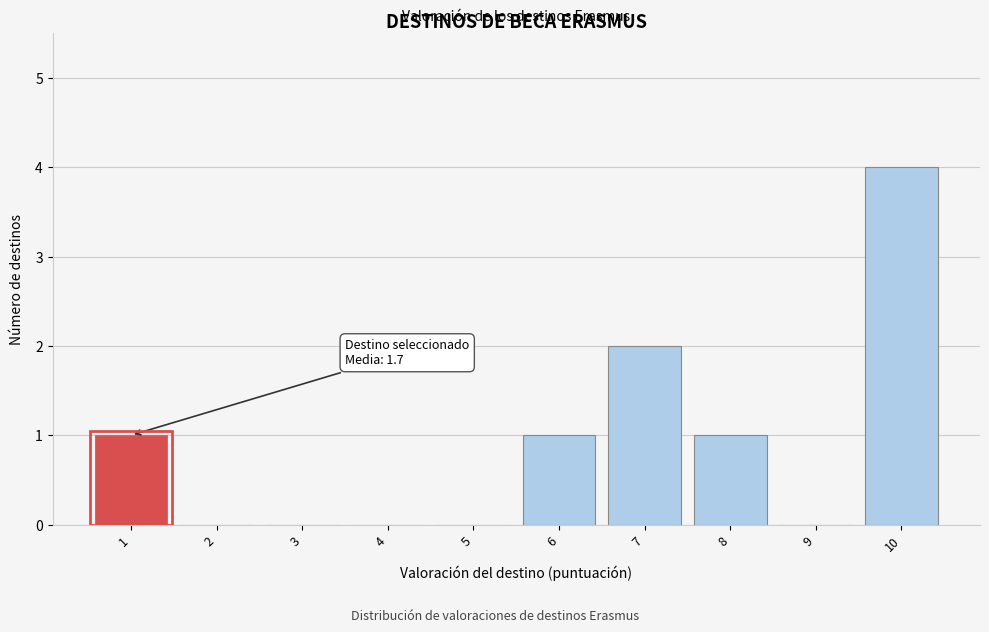

Reading right to left, list all the values displayed in this chart.

10=4	9=0	8=1	7=2	6=1	5=0	4=0	3=0	2=0	1=1